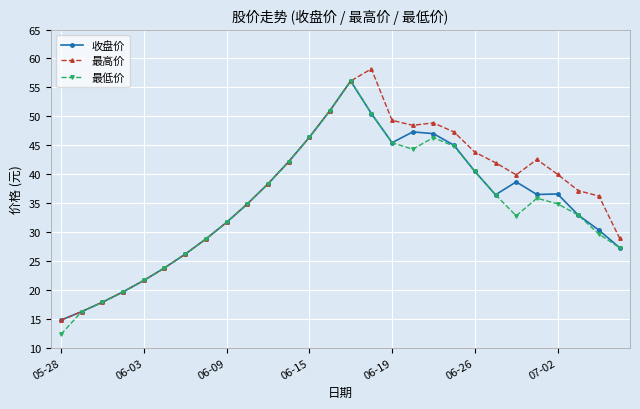

What is the maximum value for 收盘价?

56.1